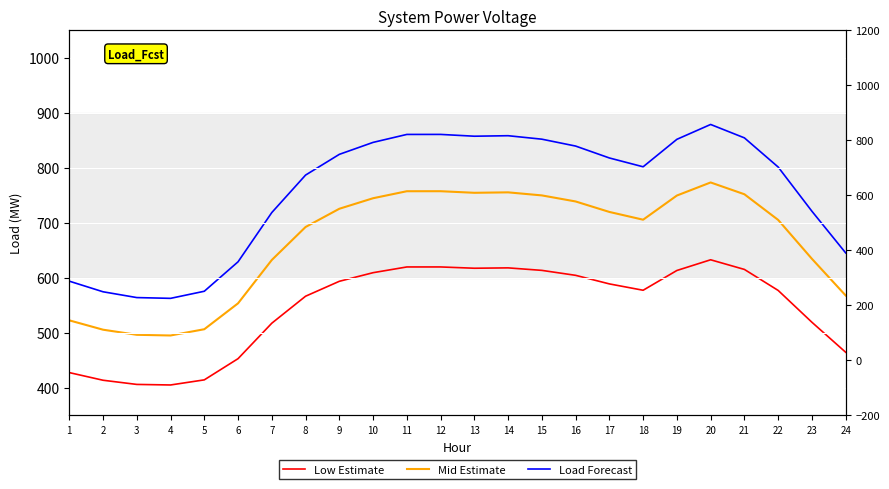

In Load Forecast, how many points are higher than both neighbors (excluding endpoints)?

3